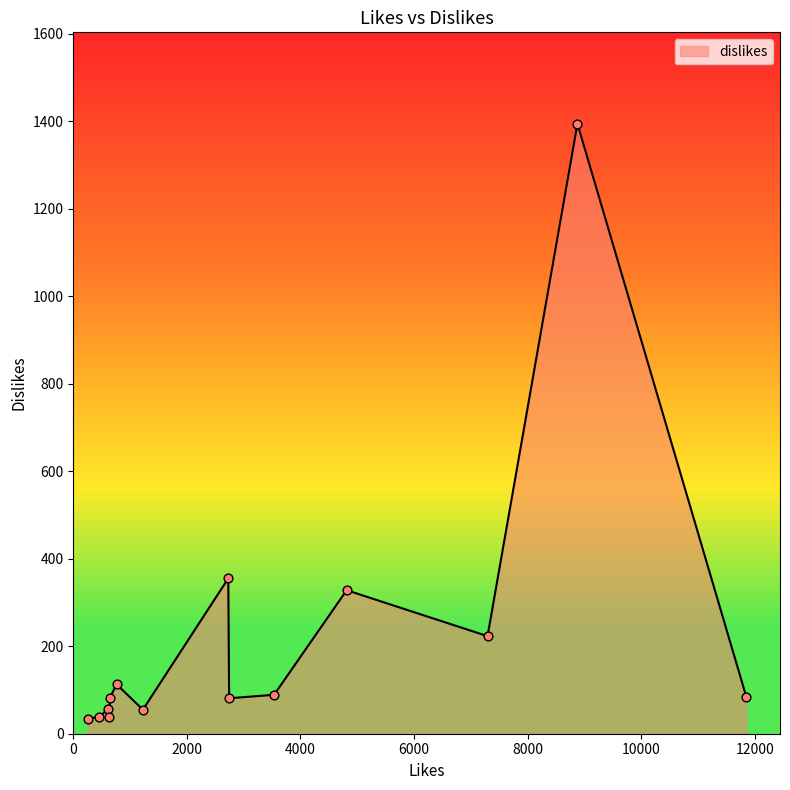

What is the maximum value shown in the chart?

1394